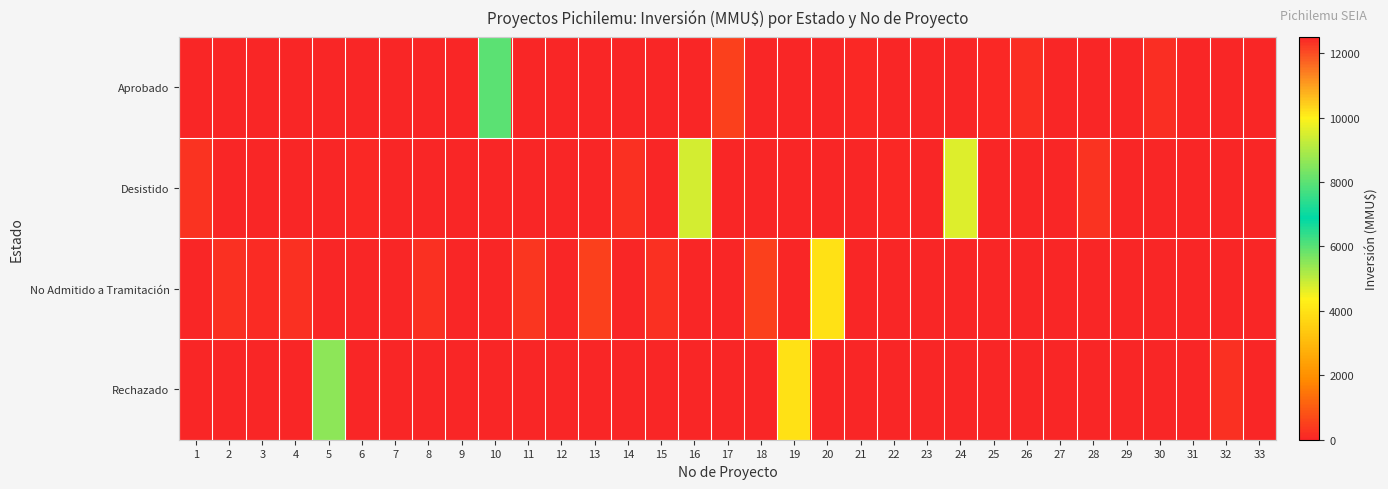

Reading left to right, transcribe all the data shown in this chart.

Aprobado: 1=0	2=0	3=0	4=0	5=0	6=0	7=0	8=0	9=0	10=6000	11=0	12=1	13=0	14=0	15=0	16=0	17=500	18=0	19=0	20=0	21=72	22=0	23=0	24=0	25=80	26=170	27=0	28=0	29=0	30=147	31=0	32=0	33=12500
Desistido: 1=250	2=0	3=0	4=0	5=0	6=50	7=0	8=0	9=0	10=0	11=0	12=0	13=0	14=200	15=0	16=4824	17=0	18=0	19=0	20=0	21=0	22=72	23=0	24=4730	25=0	26=0	27=0	28=285	29=0	30=0	31=0	32=0	33=0
No Admitido a Tramitación: 1=0	2=200	3=100	4=200	5=0	6=0	7=22	8=234	9=10	10=0	11=300	12=0	13=500	14=0	15=200	16=0	17=0	18=500	19=0	20=4000	21=0	22=0	23=0	24=0	25=0	26=0	27=0	28=0	29=0	30=0	31=0	32=0	33=0
Rechazado: 1=0	2=0	3=0	4=0	5=5500	6=0	7=0	8=0	9=0	10=0	11=0	12=0	13=0	14=0	15=0	16=0	17=0	18=0	19=4000	20=0	21=0	22=0	23=0	24=0	25=0	26=0	27=0	28=0	29=0	30=0	31=0	32=200	33=0